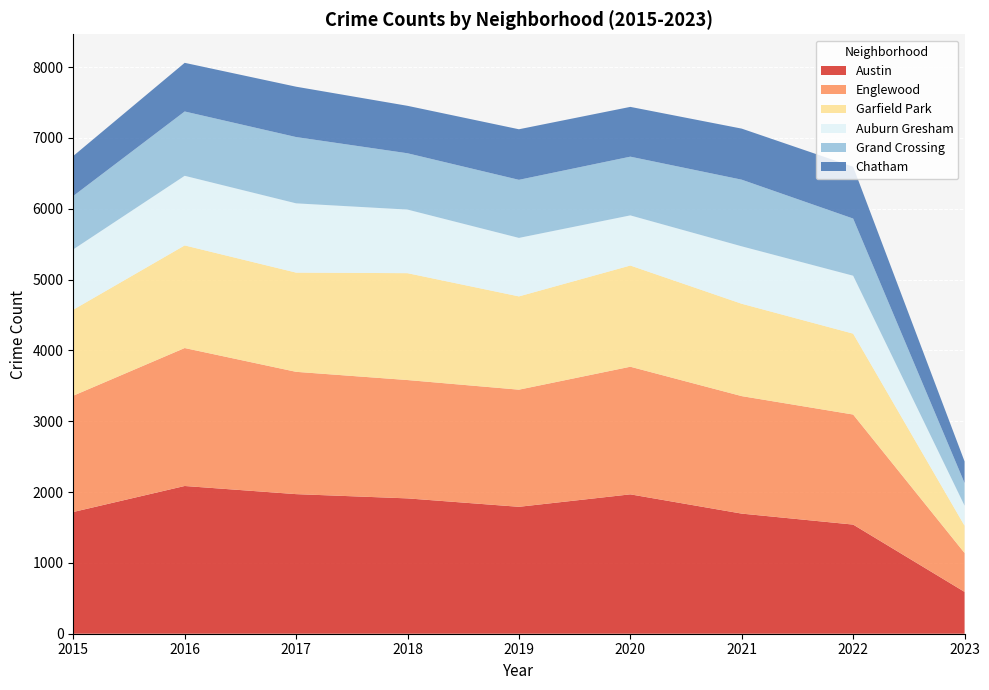

Reading left to right, what are all the values shown in this chart?

Austin: 2015=1719	2016=2086	2017=1971	2018=1911	2019=1792	2020=1968	2021=1696	2022=1541	2023=591
Englewood: 2015=1642	2016=1948	2017=1727	2018=1671	2019=1654	2020=1802	2021=1659	2022=1554	2023=549
Garfield Park: 2015=1214	2016=1449	2017=1401	2018=1509	2019=1317	2020=1429	2021=1304	2022=1142	2023=385
Auburn Gresham: 2015=852	2016=983	2017=978	2018=898	2019=826	2020=708	2021=811	2022=818	2023=284
Grand Crossing: 2015=754	2016=908	2017=936	2018=795	2019=820	2020=829	2021=941	2022=807	2023=319
Chatham: 2015=565	2016=687	2017=711	2018=670	2019=714	2020=703	2021=721	2022=732	2023=305